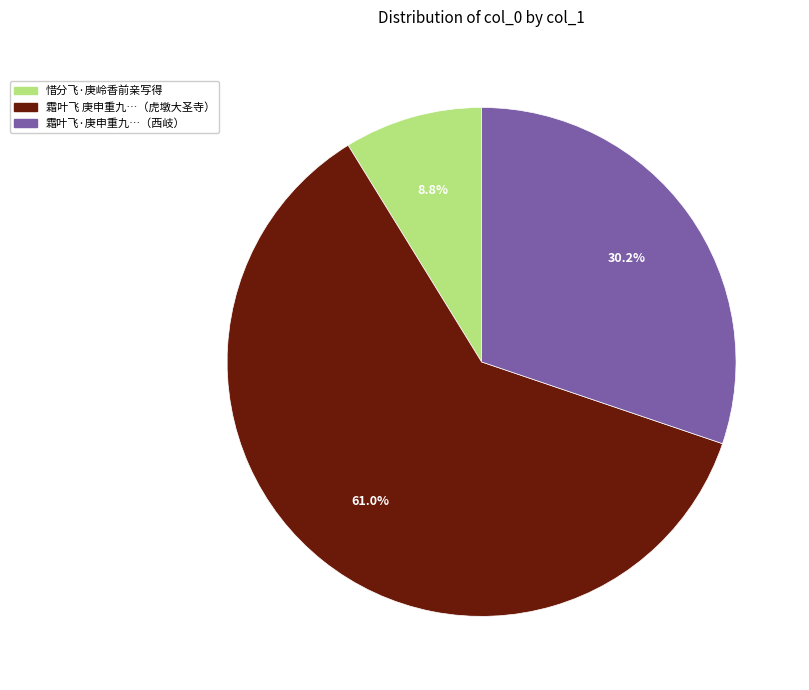

To the nearest percent, what is the average slice percentage?

33%